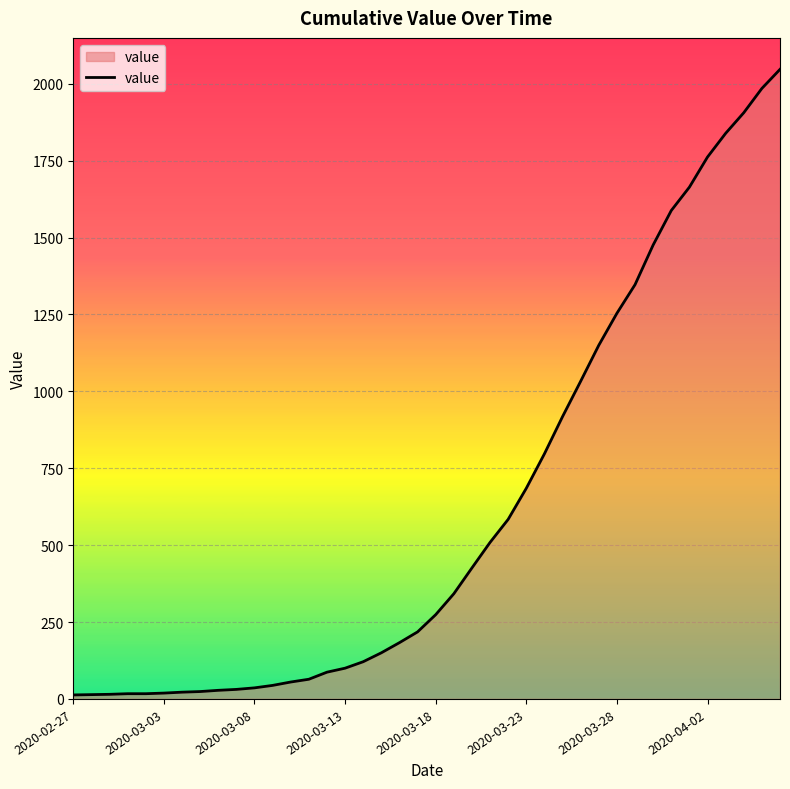

Does the chart have visible grid lines?

Yes